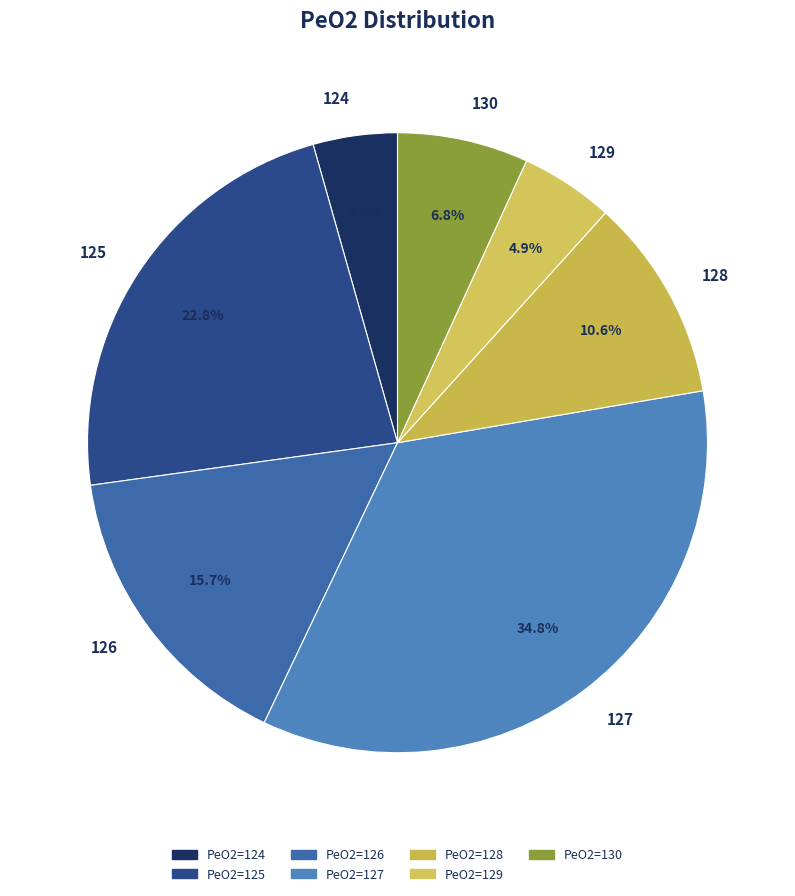

Is the sum of 130 and 125 greater than half?

No